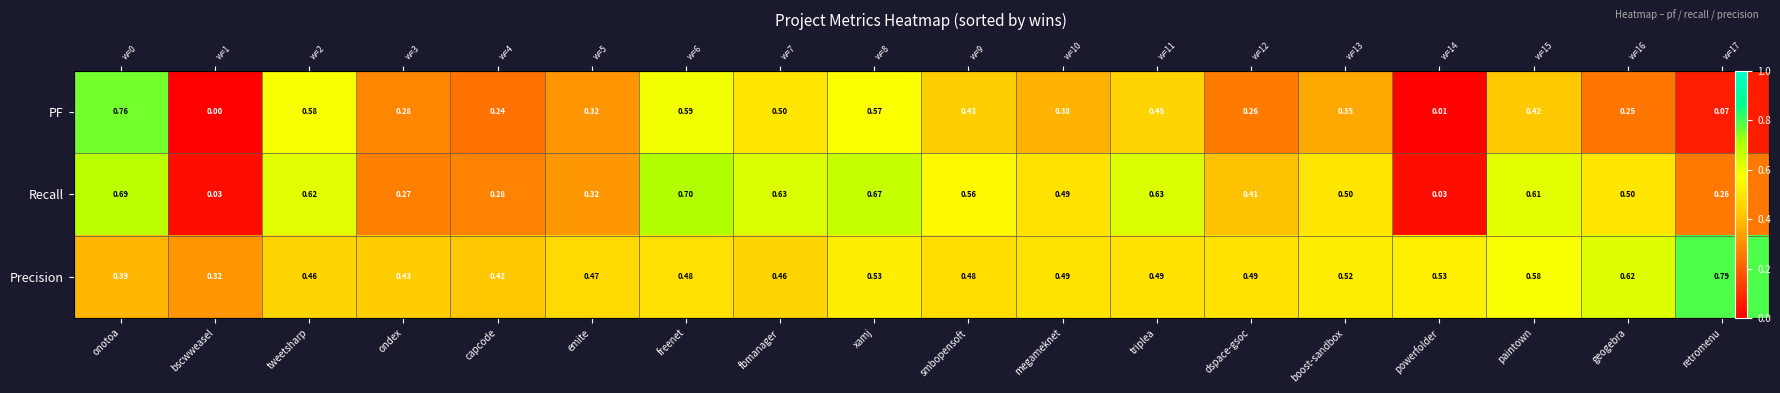

Which series has the largest total across all categories?

Precision